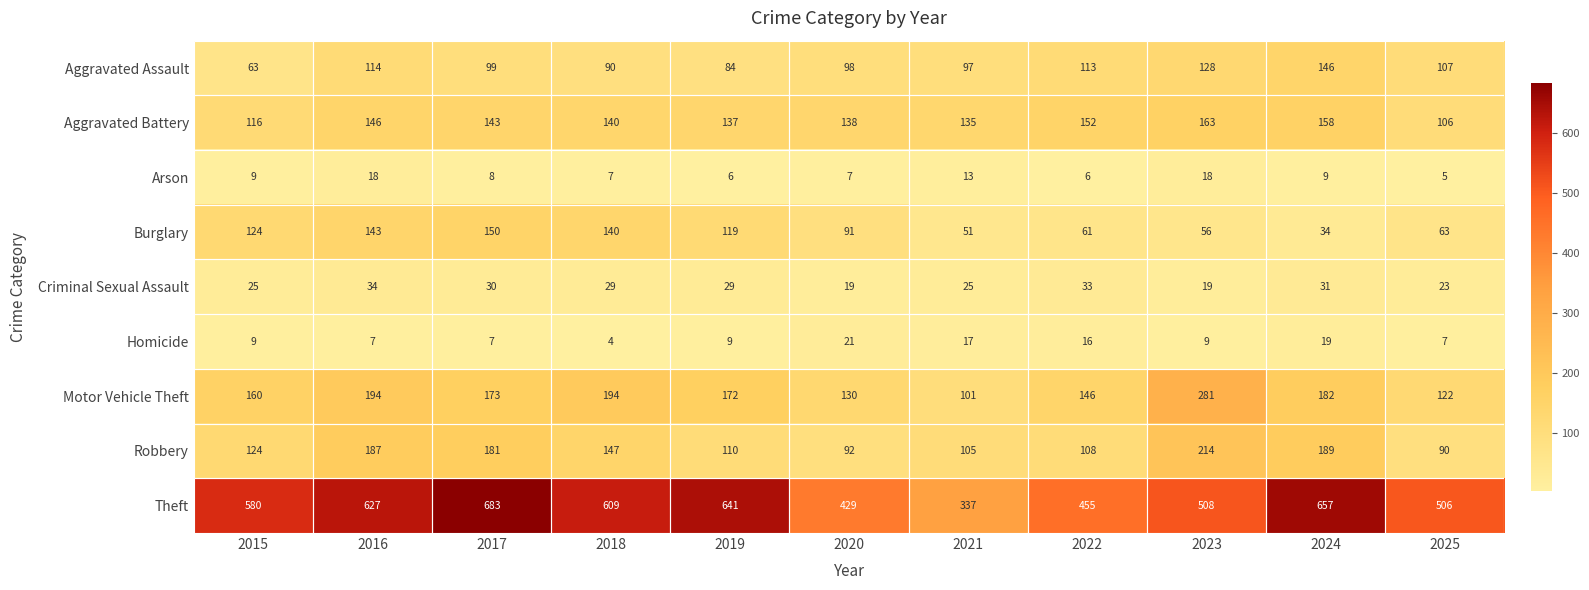

The Aggravated Battery series shows 140 at 2018. True or false?

True